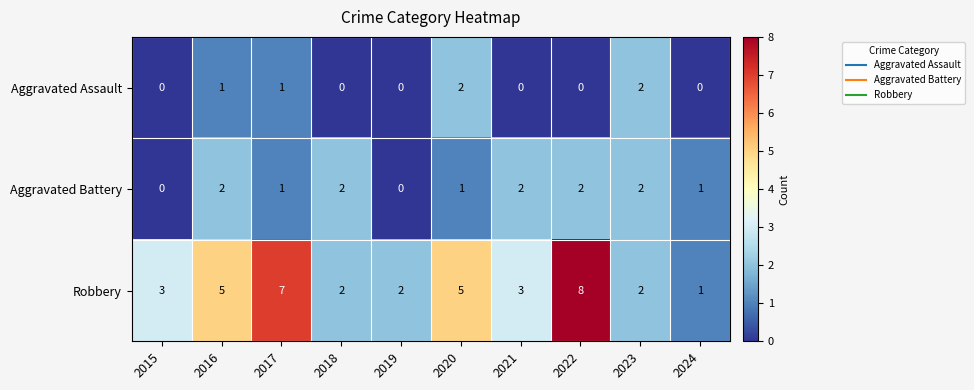

Reading left to right, list all the values displayed in this chart.

Aggravated Assault: 2015=0	2016=1	2017=1	2018=0	2019=0	2020=2	2021=0	2022=0	2023=2	2024=0
Aggravated Battery: 2015=0	2016=2	2017=1	2018=2	2019=0	2020=1	2021=2	2022=2	2023=2	2024=1
Robbery: 2015=3	2016=5	2017=7	2018=2	2019=2	2020=5	2021=3	2022=8	2023=2	2024=1